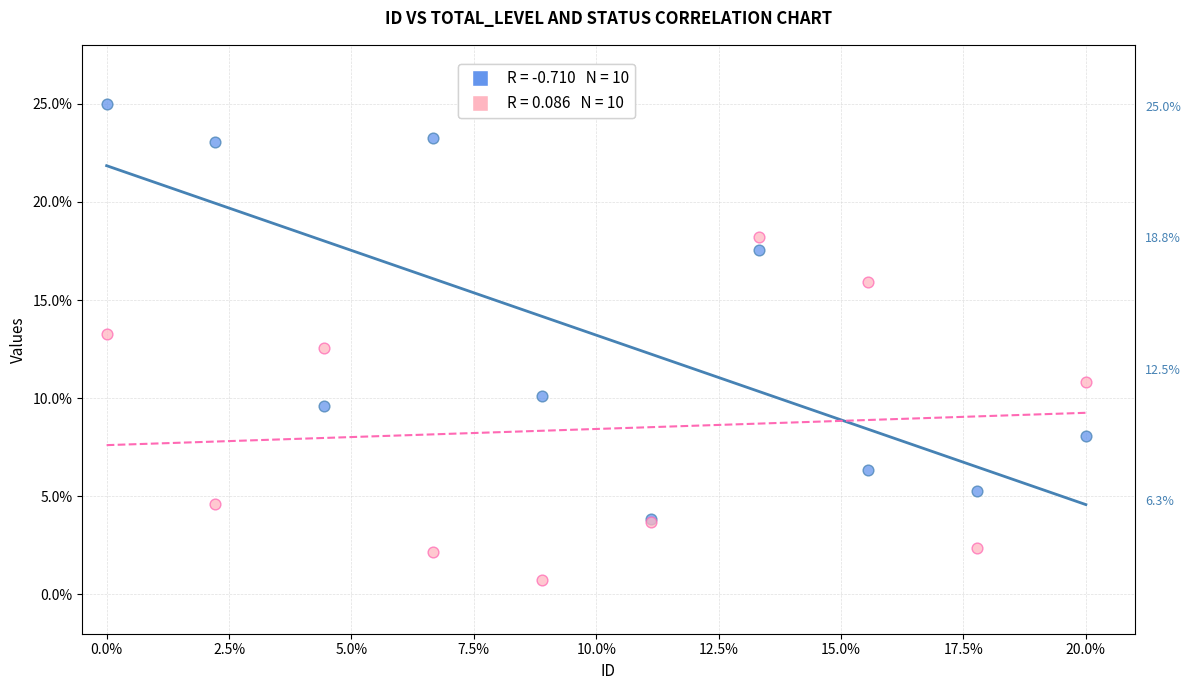

Across all series, what Y value is closest to 12?

12.6